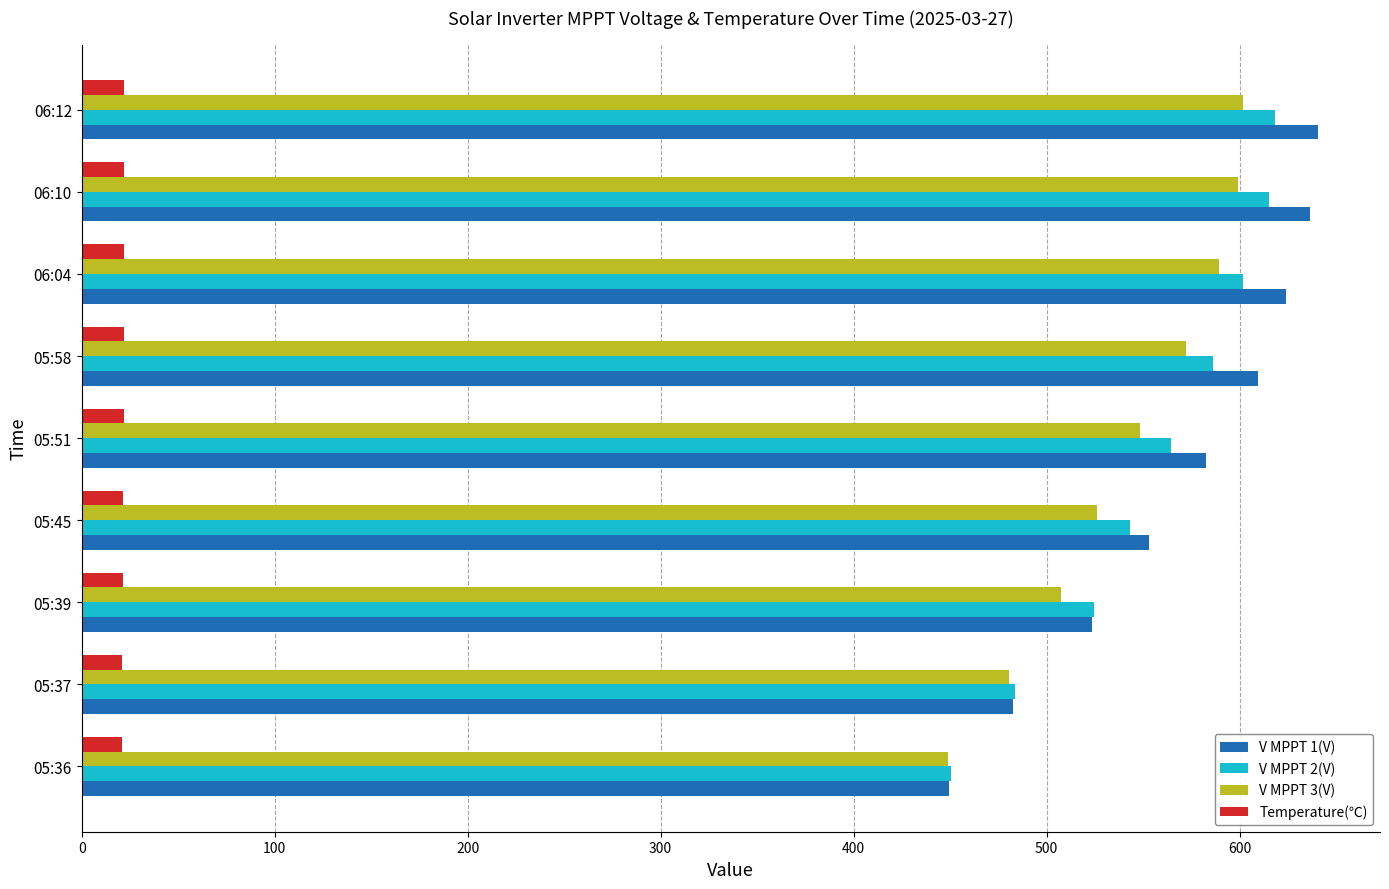

What are all the series names shown in the legend?

V MPPT 1(V), V MPPT 2(V), V MPPT 3(V), Temperature(℃)